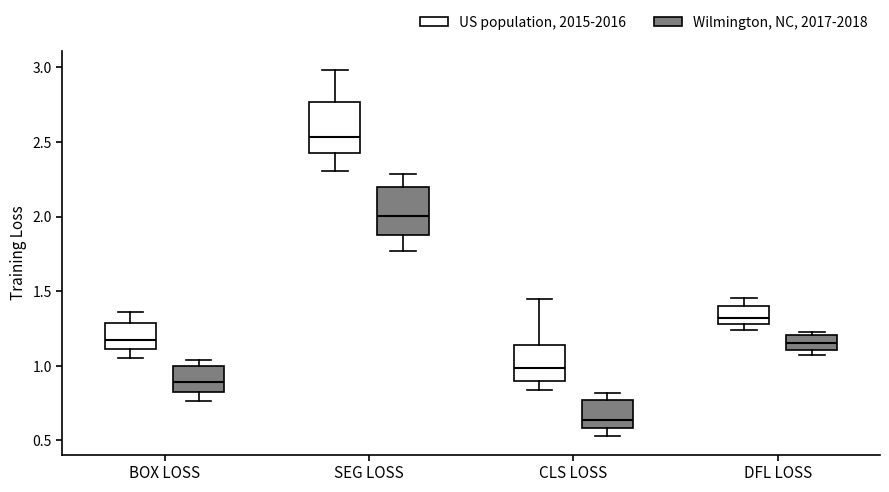

Reading left to right, transcribe this box plot: for each box, give where its median line is, the range the box spans, and where its two whiskers end, as read against the y-axis. The values are not printed on the chart, so give them approximately, as read against the axis.

BOX LOSS (US population, 2015-2016): median 1.15, box 1.10 to 1.30, whiskers 1.05 to 1.35
BOX LOSS (Wilmington, NC, 2017-2018): median 0.90, box 0.80 to 1.00, whiskers 0.75 to 1.05
SEG LOSS (US population, 2015-2016): median 2.55, box 2.45 to 2.75, whiskers 2.30 to 3.00
SEG LOSS (Wilmington, NC, 2017-2018): median 2.00, box 1.90 to 2.20, whiskers 1.75 to 2.30
CLS LOSS (US population, 2015-2016): median 1.00, box 0.90 to 1.15, whiskers 0.85 to 1.45
CLS LOSS (Wilmington, NC, 2017-2018): median 0.65, box 0.60 to 0.75, whiskers 0.55 to 0.80
DFL LOSS (US population, 2015-2016): median 1.30 (just above the box's lower edge), box 1.30 to 1.40, whiskers 1.25 to 1.45
DFL LOSS (Wilmington, NC, 2017-2018): median 1.15, box 1.10 to 1.20, whiskers 1.05 to 1.25